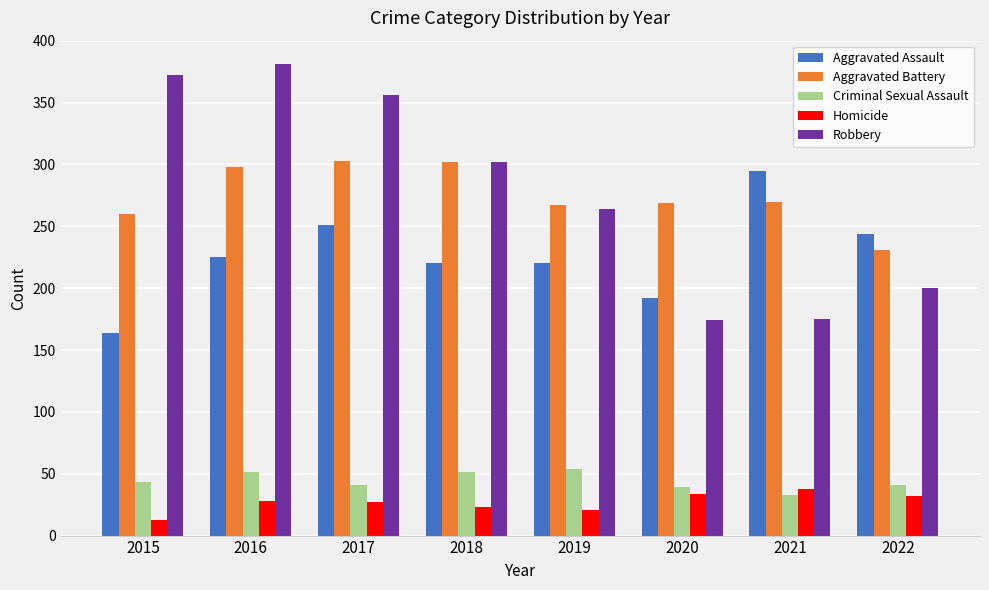

How many groups of bars are there?

8